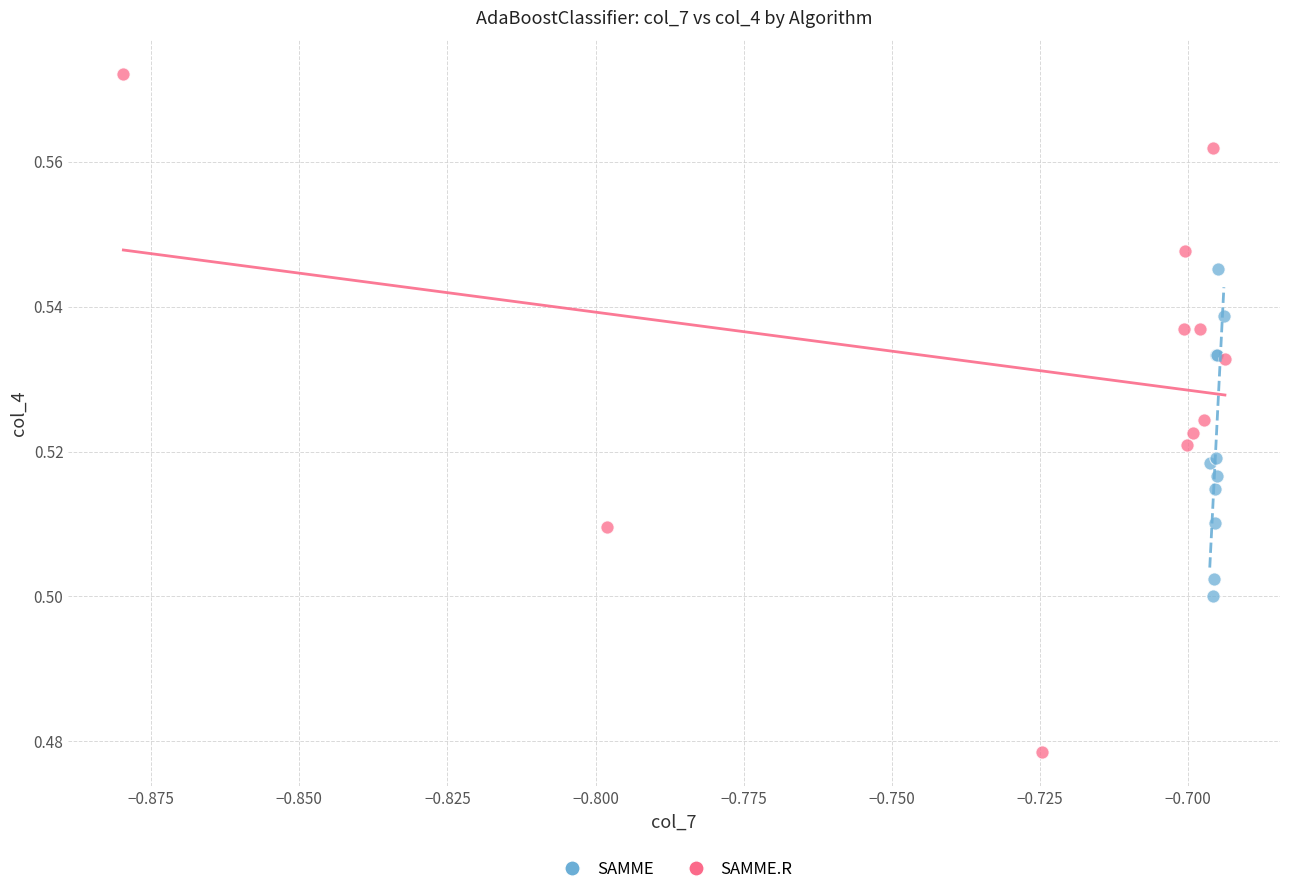

Which series reaches the maximum Y coordinate?

SAMME.R